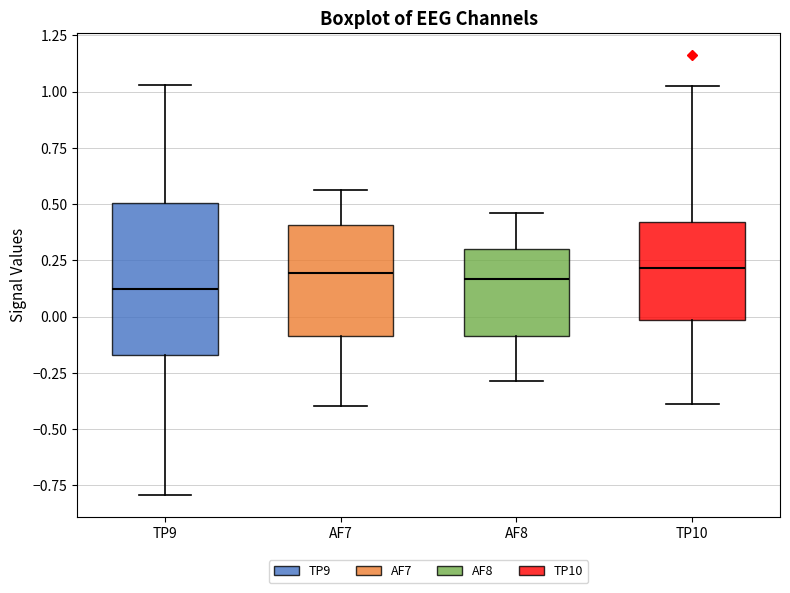

Reading left to right, read every box against the y-axis: the position of its median line, the range the box covers, and the ends of its whiskers. The values are not printed on the chart, so give them approximately, as read against the axis.

TP9: median 0.10, box -0.15 to 0.50, whiskers -0.80 to 1.05
AF7: median 0.20, box -0.10 to 0.40, whiskers -0.40 to 0.55
AF8: median 0.15, box -0.10 to 0.30, whiskers -0.30 to 0.45
TP10: median 0.20, box 0.00 to 0.40, whiskers -0.40 to 1.05